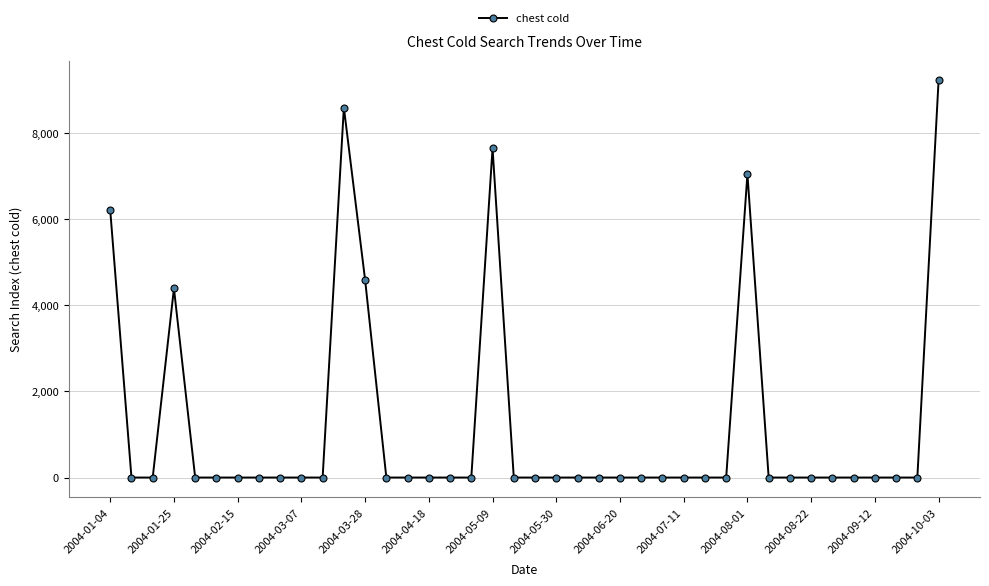

How many lines are shown in the chart?

1